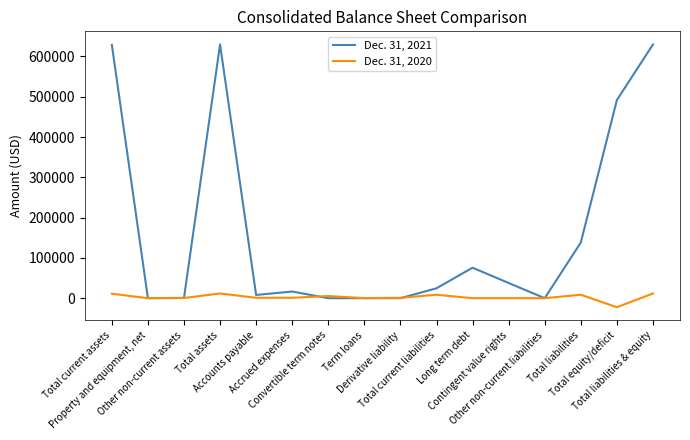

What position from the left is Long term debt?

11